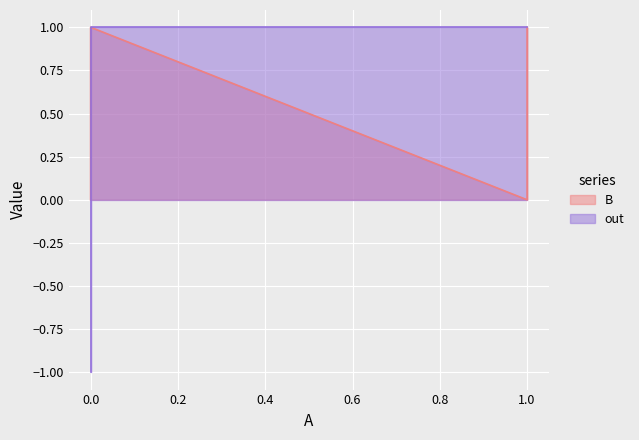

At how many categories does at least one series exceed 0?

3